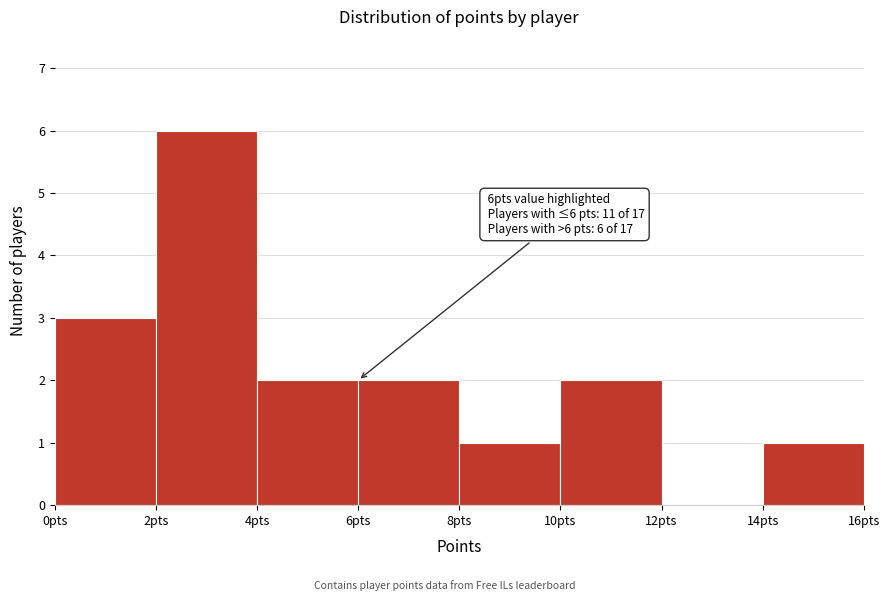

Which range on the x-axis has the tallest bar?

2 to 4